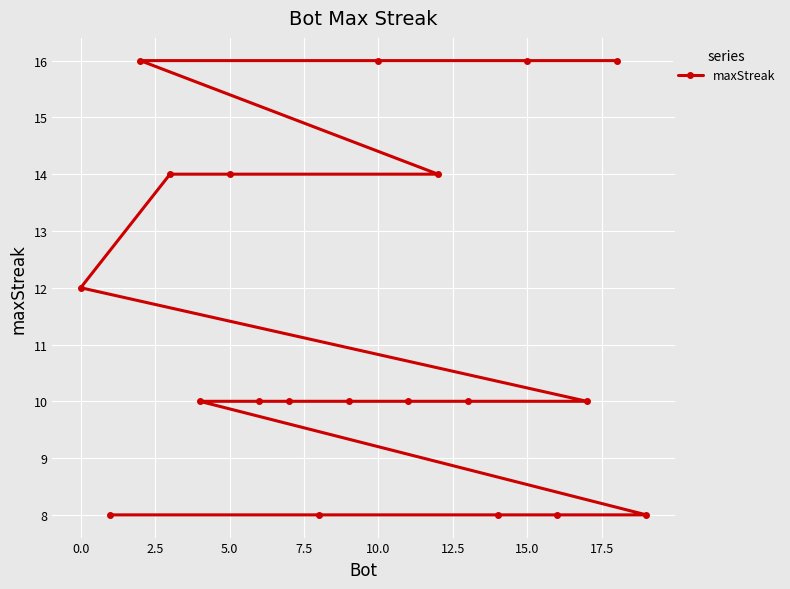

What is the maximum value shown in the chart?

16